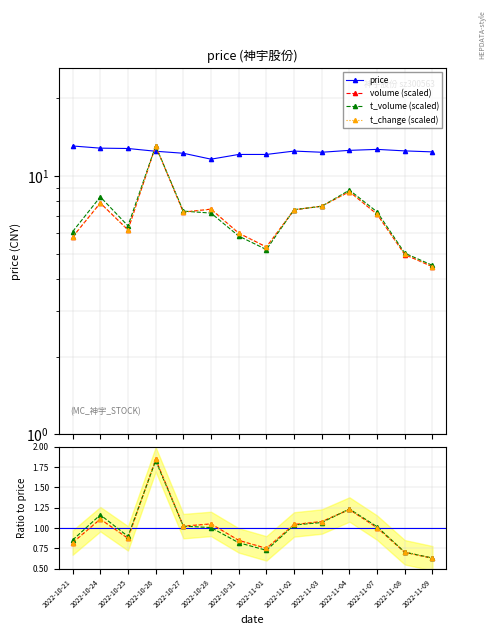

What is the label of the 4th point from the right?

2022-11-04